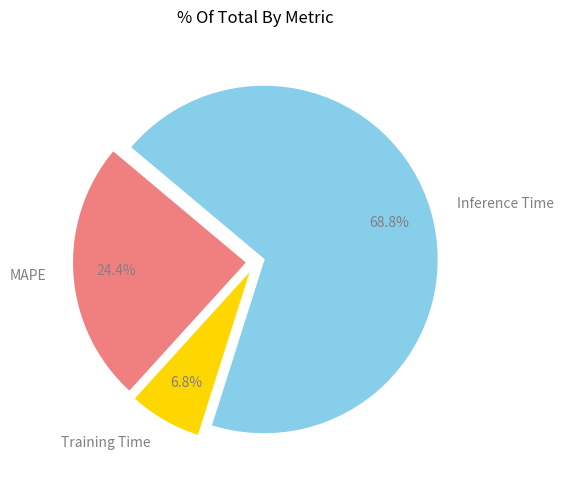

To the nearest percent, what is the combined percentage of Training Time and Inference Time?

76%